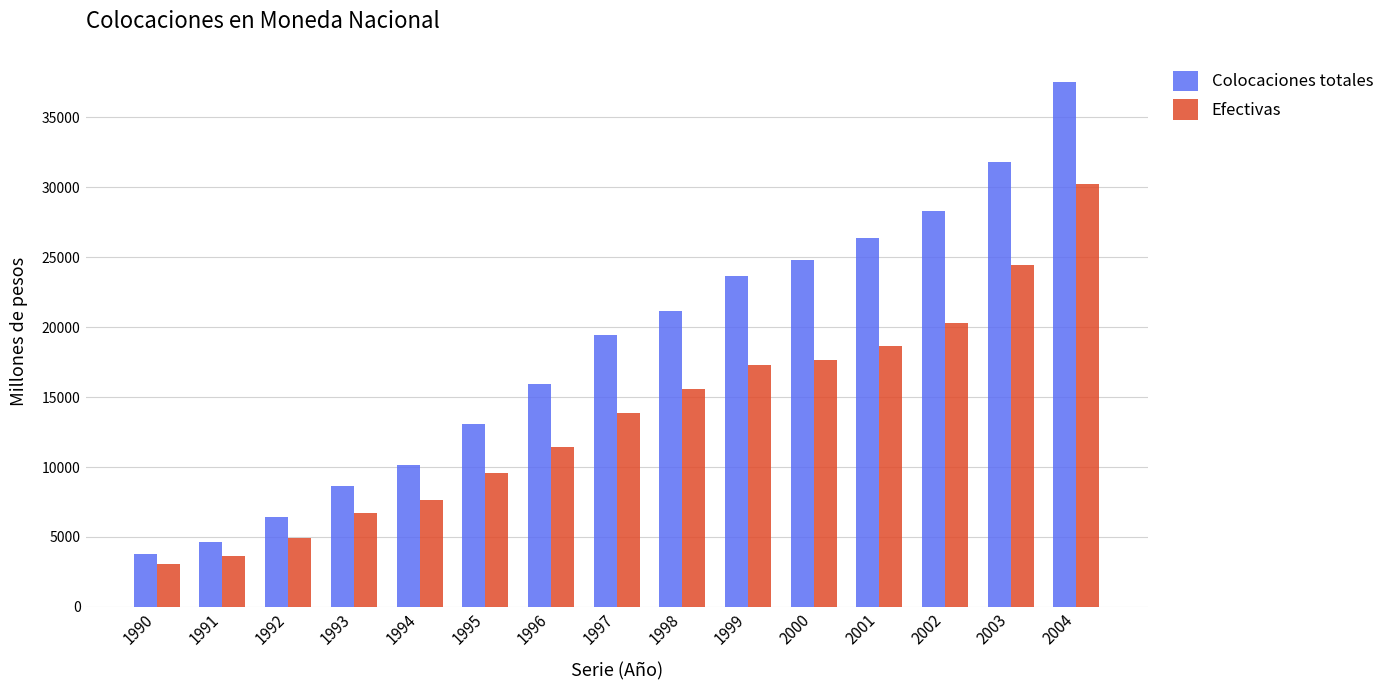

Which series has the largest range (max minus min)?

Colocaciones totales